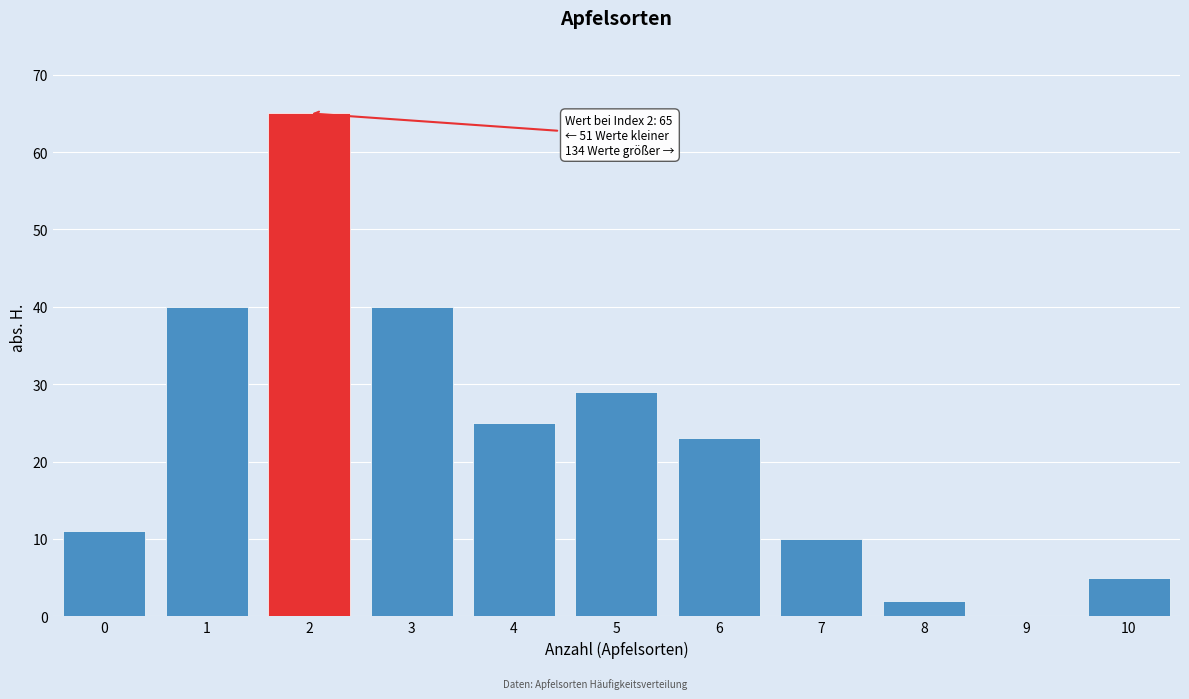

Reading right to left, what are all the values shown in this chart?

10=5	9=0	8=2	7=10	6=23	5=29	4=25	3=40	2=65	1=40	0=11